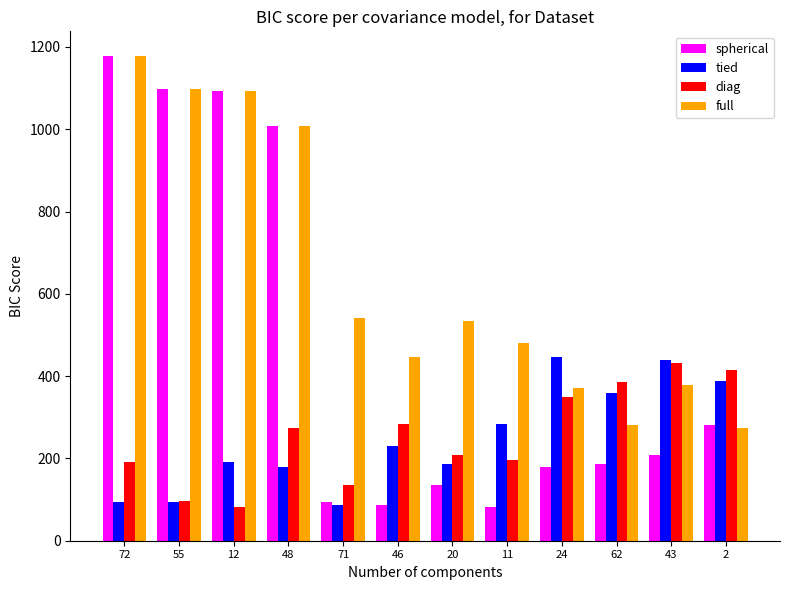

True or false: full has a value of 333 at 20.

False